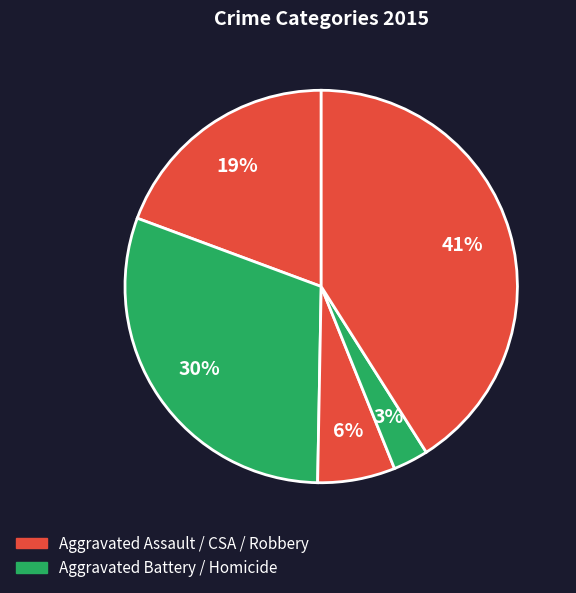

Count the number of slices in the pie.

5